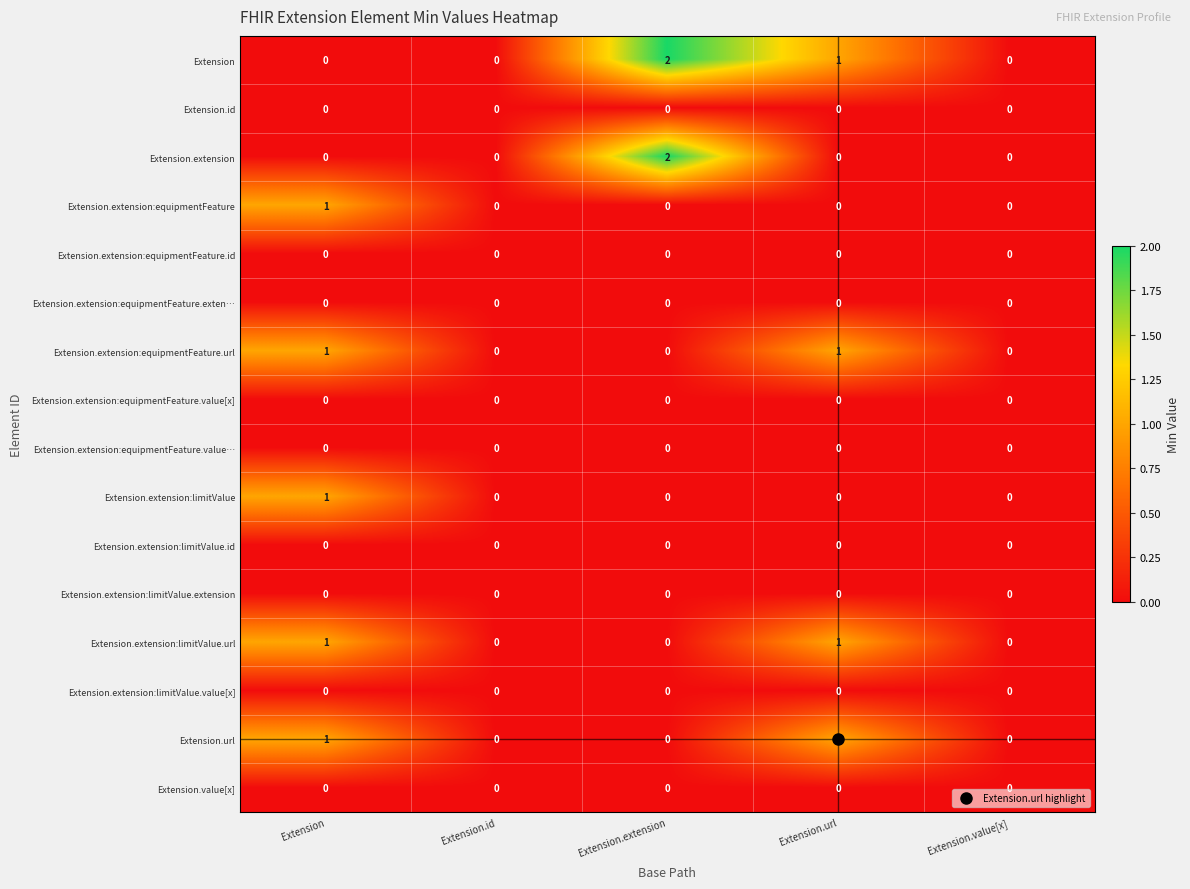

Is it true that Extension.extension:equipmentFeature equals 1 at Extension?

True